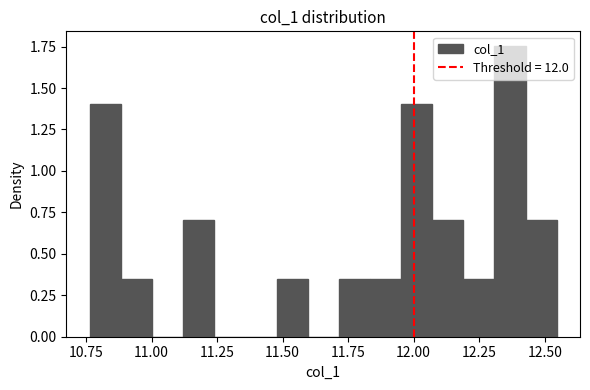

Around what value on the x-axis is the tallest bar? Give the approximate position of its centre, as read against the axis.

12.35